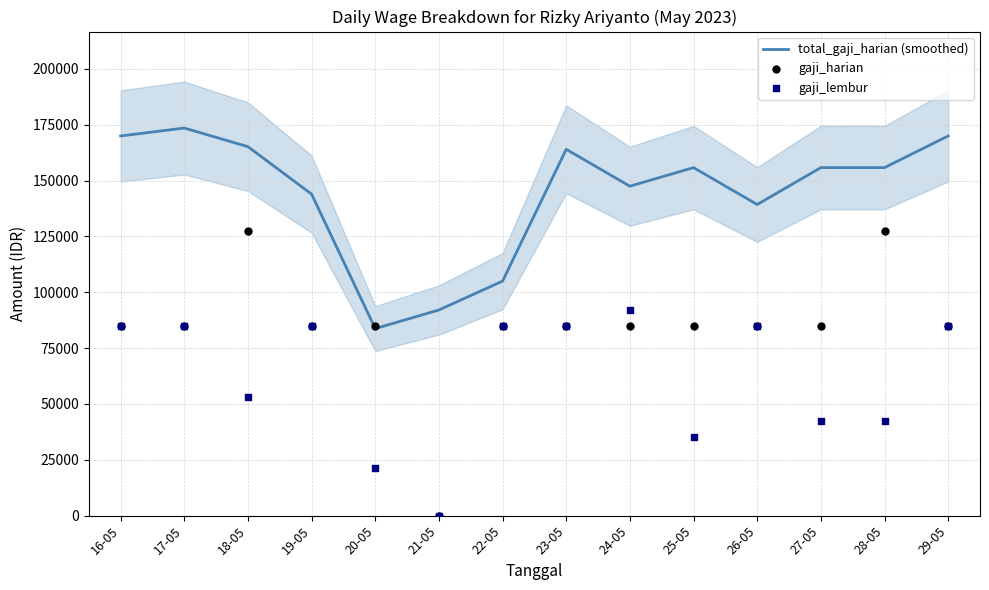

At which category is the sum across all series the highest?

18-05